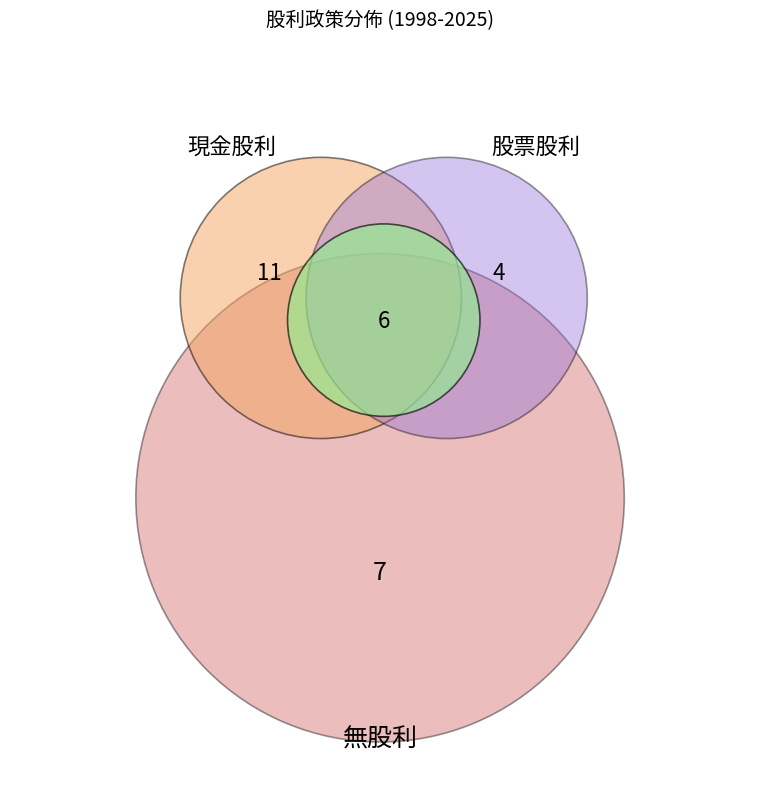

To the nearest percent, what is the difference between the largest and smallest slice percentages?

18%